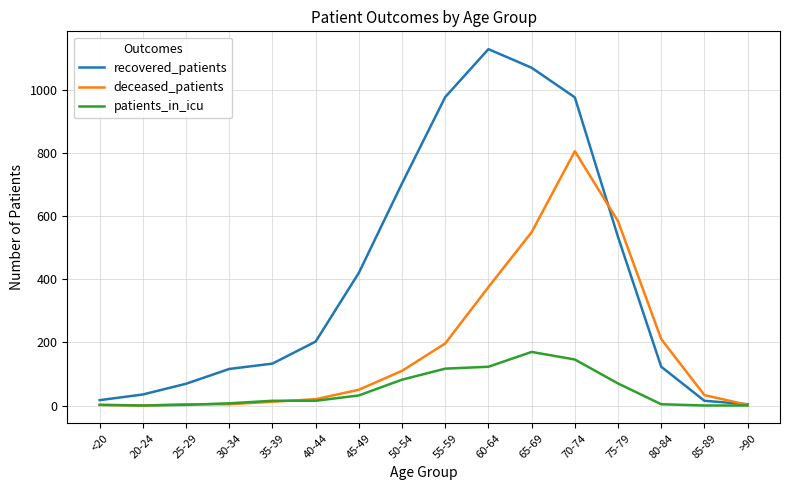

What are all the series names shown in the legend?

recovered_patients, deceased_patients, patients_in_icu